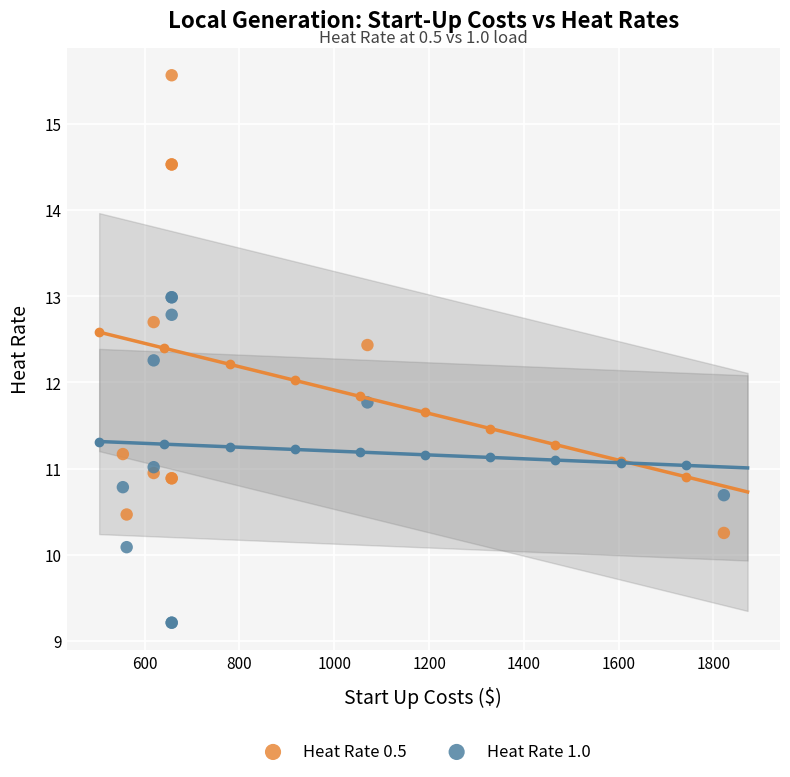

What is the X range (max minus min) for the scatter plot?

1268.0